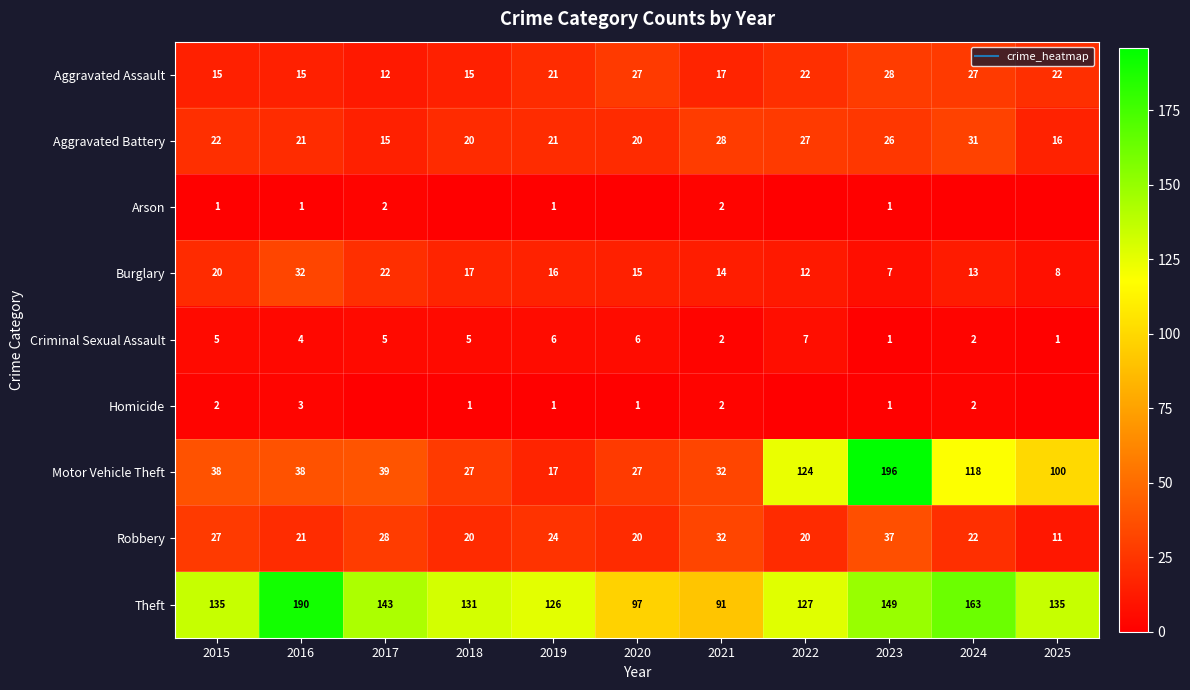

What value does the Robbery series have at 2021, to the nearest 5?

30